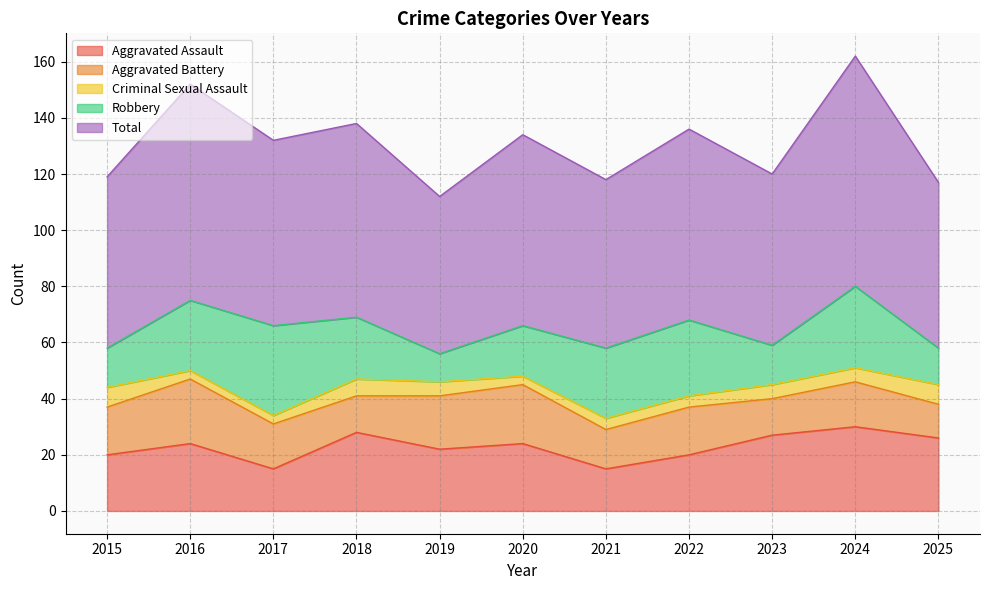

What value does the Aggravated Battery series have at 2016, to the nearest 5?

25